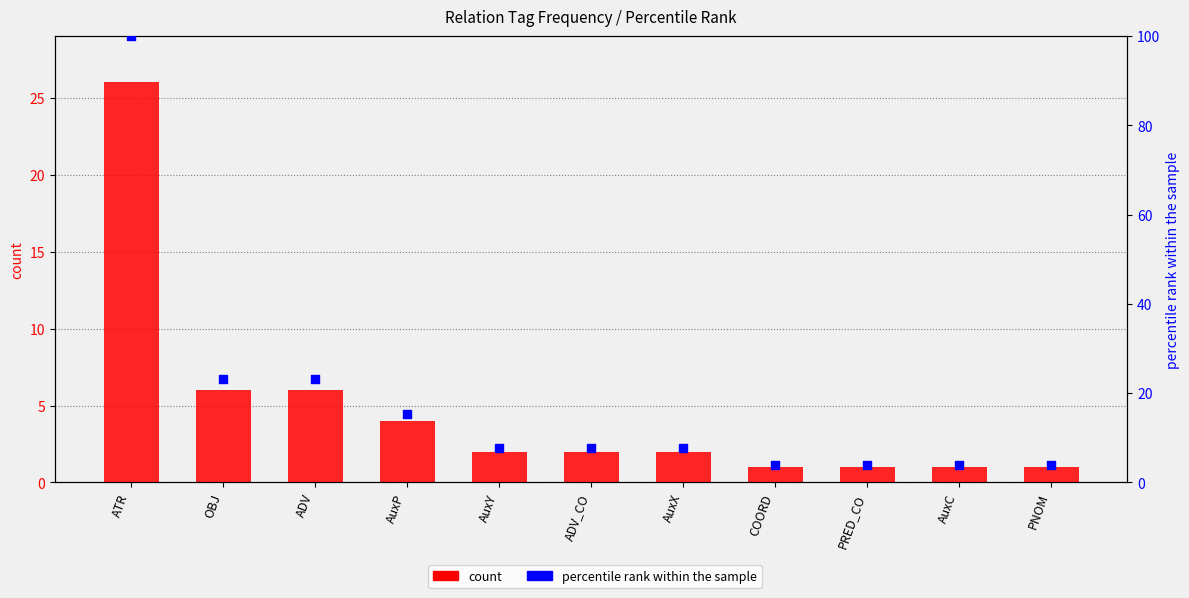

At how many categories does at least one series exceed 8?

4